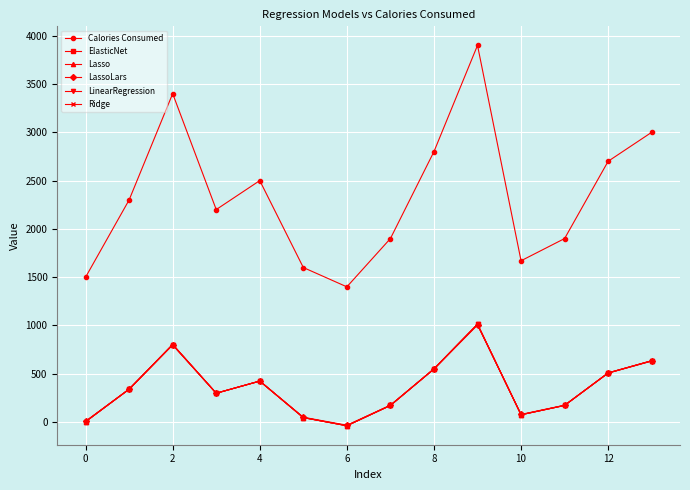

How many lines are shown in the chart?

6